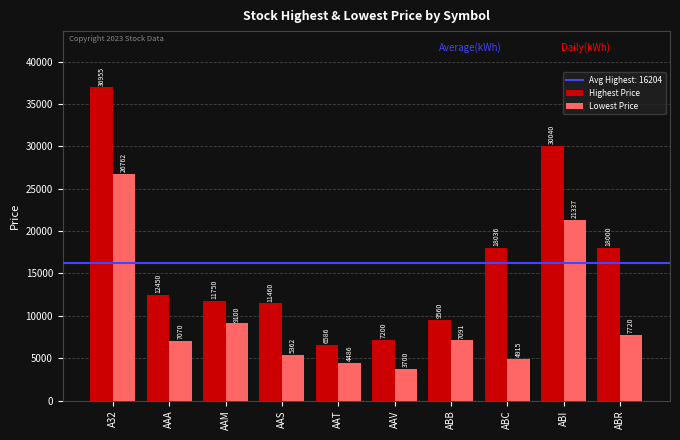

What position from the right is ABB?

4